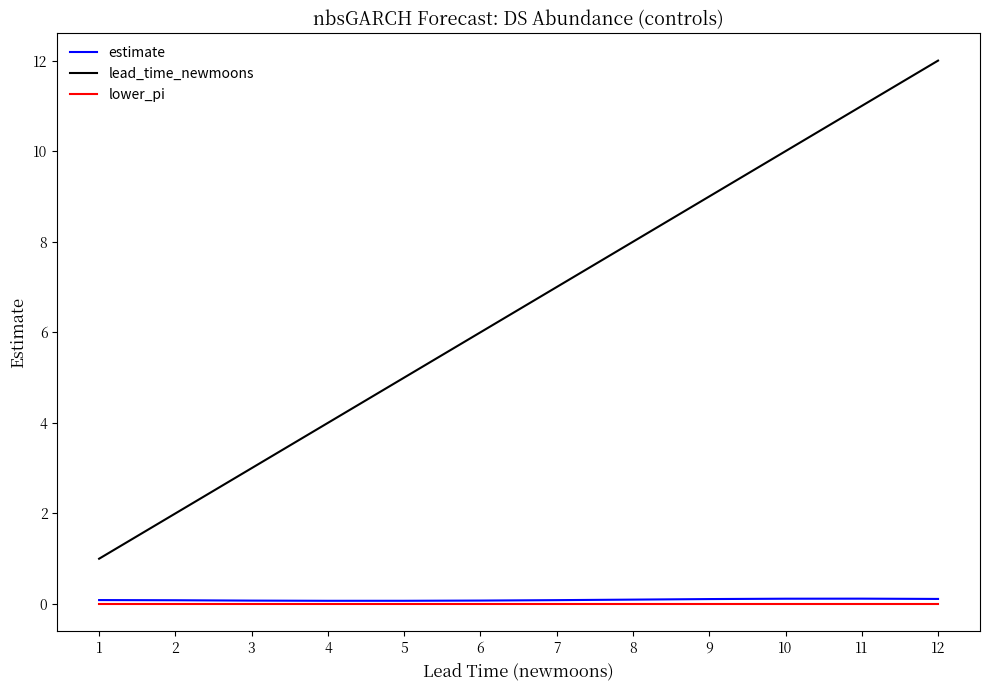

List the series in order of their peak value, highest first.

lead_time_newmoons, estimate, lower_pi